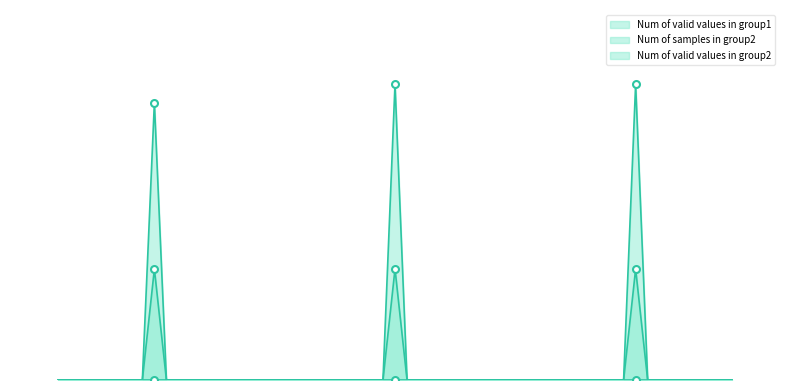

What is the total value across all series at EEF1B2?

22